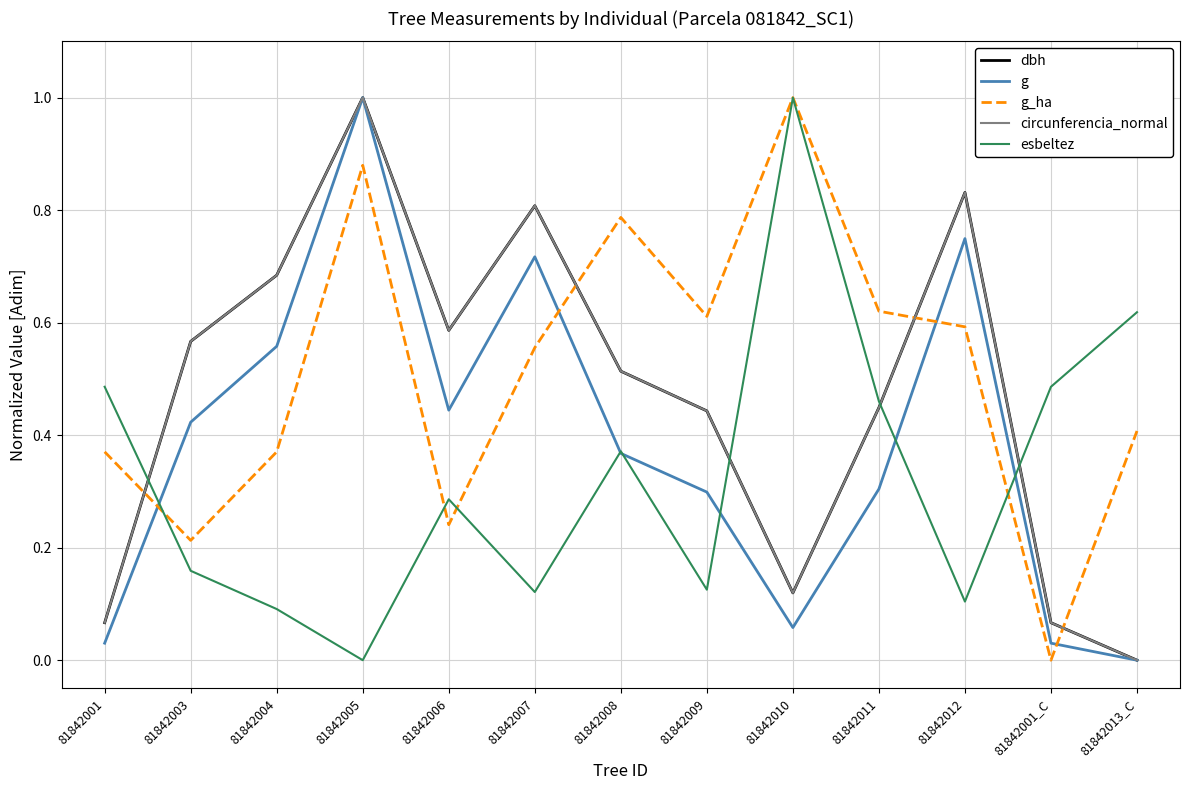

Is the value of esbeltez at 81842001_C greater than the value of dbh at 81842007?

No